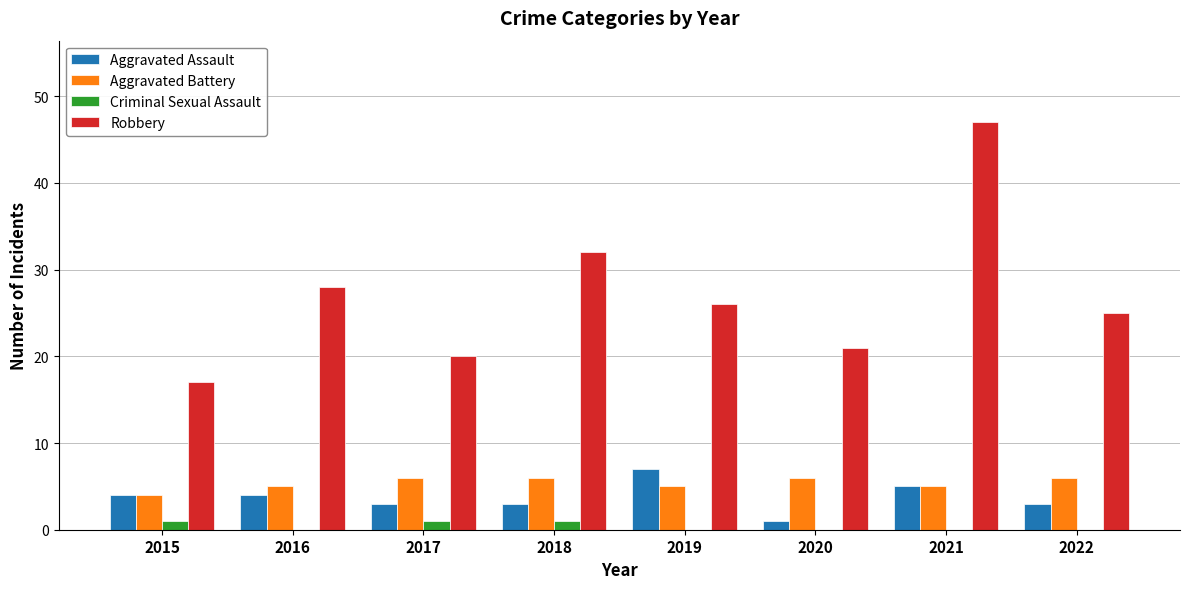

At which category is the sum across all series the highest?

2021